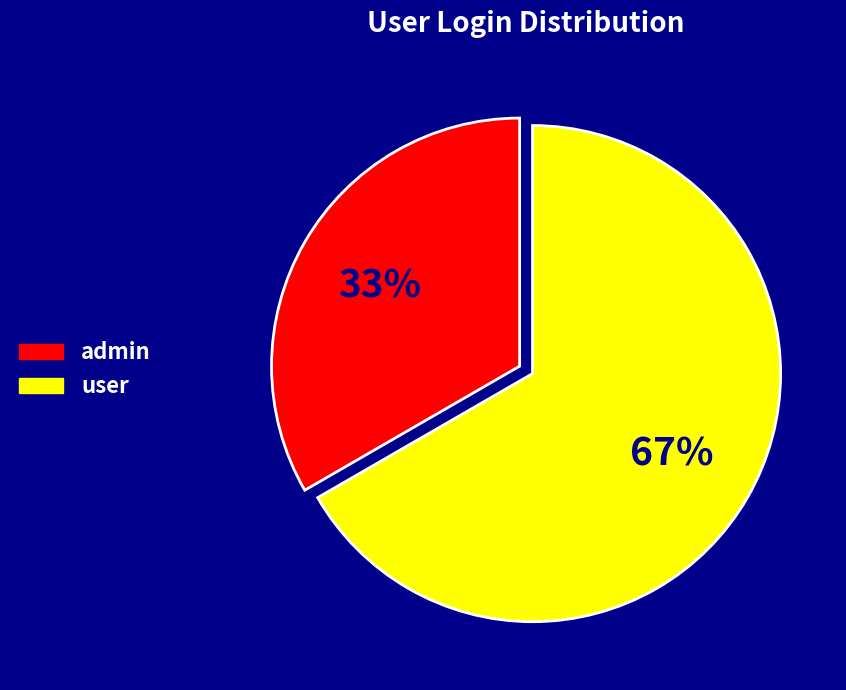

Is it true that user is 67% of the pie?

True